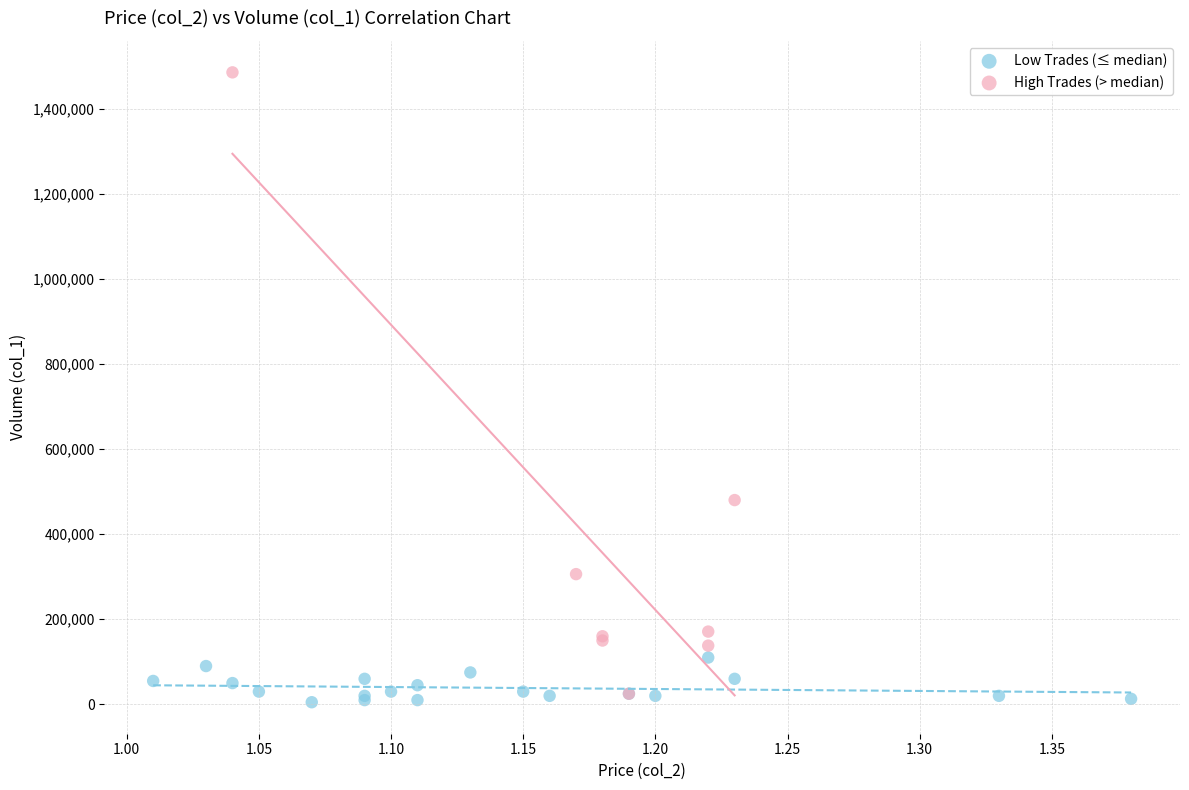

Which series has the largest Y range (max minus min)?

High Trades (> median)